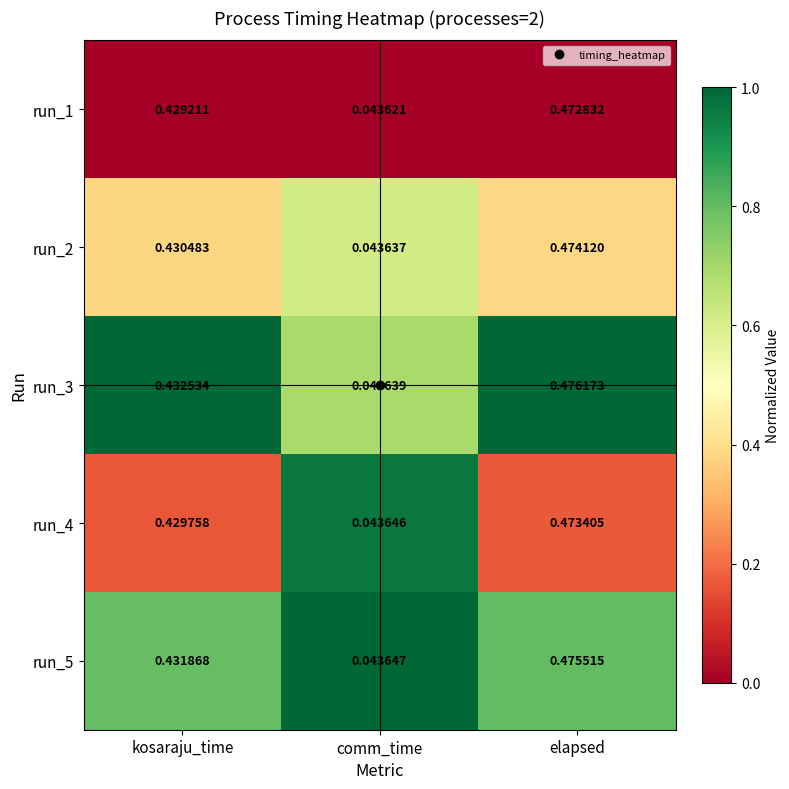

Where is run_3 nearest to the value 0?

comm_time